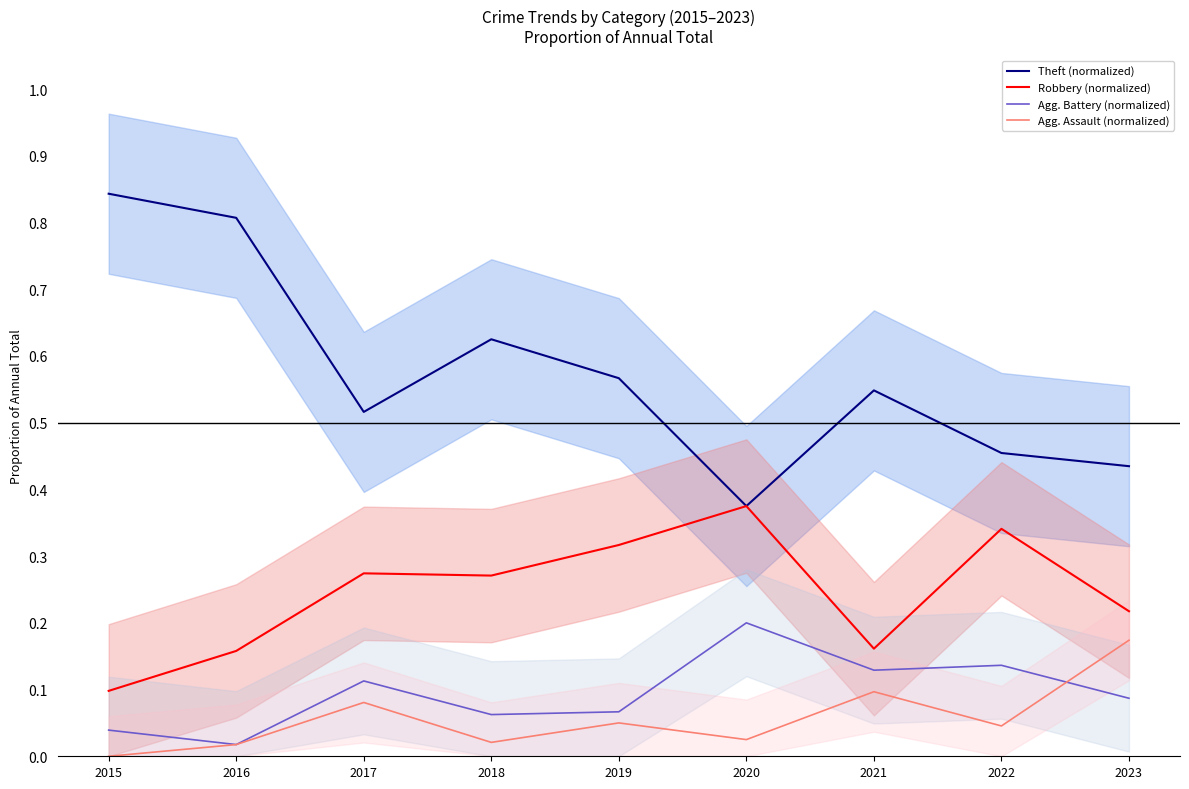

Is this an area chart (filled region under the line)?

No